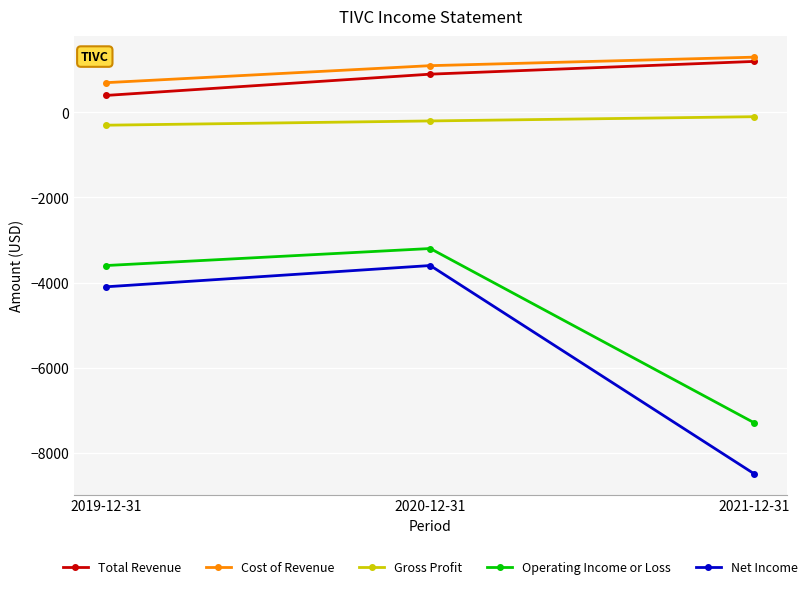

What position from the left is 2021-12-31?

3